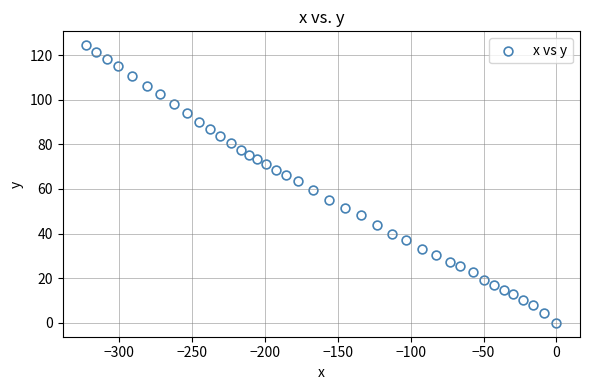

What is the range of Y values (max minus min)?

124.4